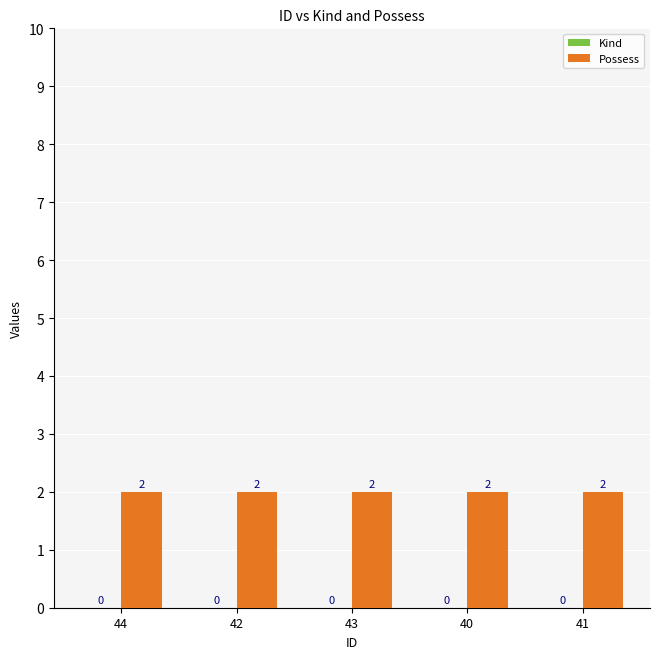

At which category is the sum across all series the highest?

44